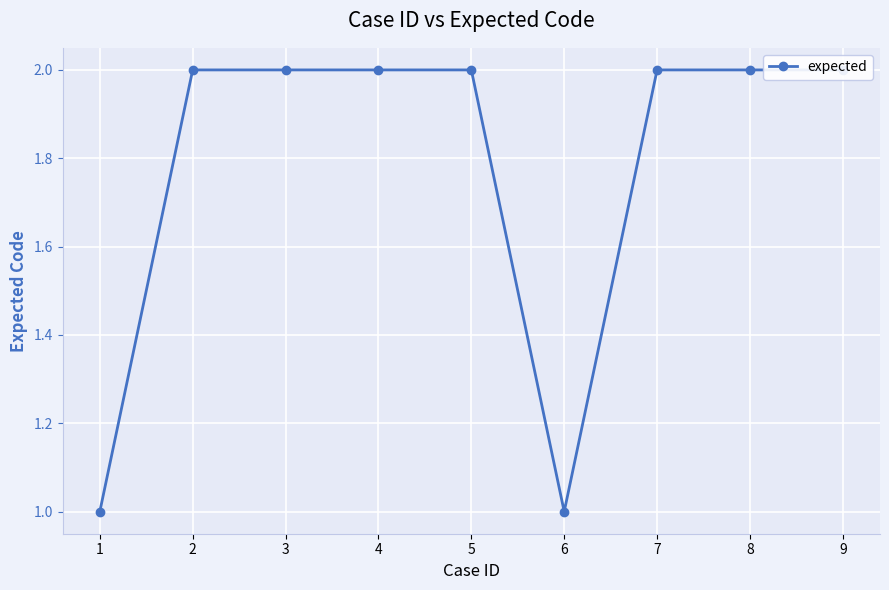

What is the minimum value shown in the chart?

1